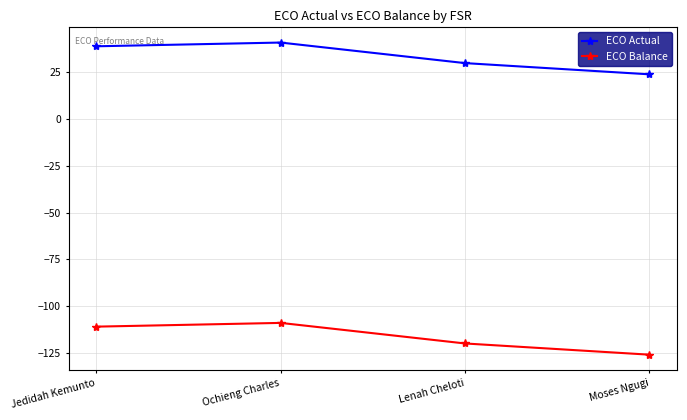

What is the difference between the second highest and second lowest values in the ECO Balance series?

9